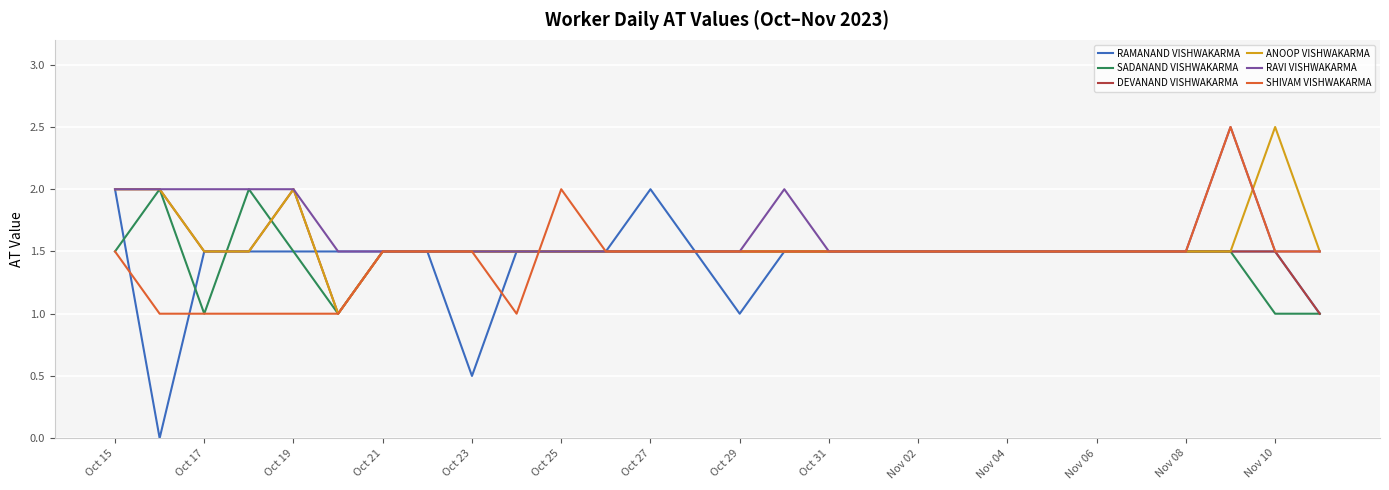

Which series has the largest range (max minus min)?

RAMANAND VISHWAKARMA